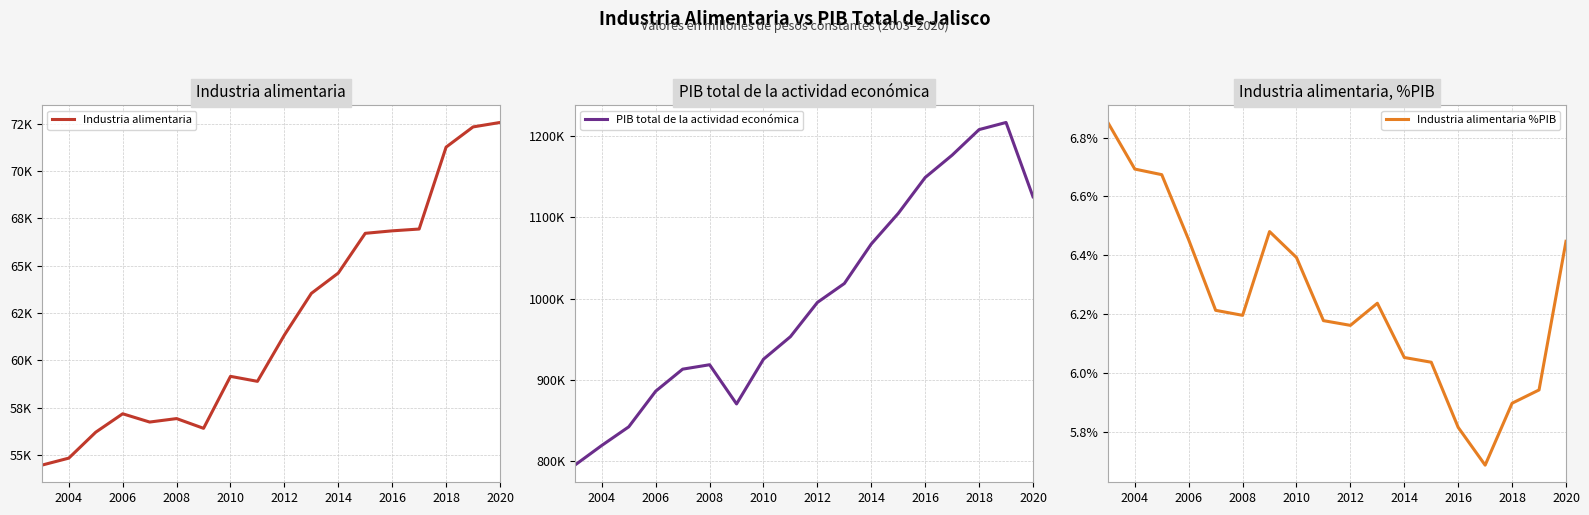

Which series has the largest range (max minus min)?

PIB total de la actividad económica